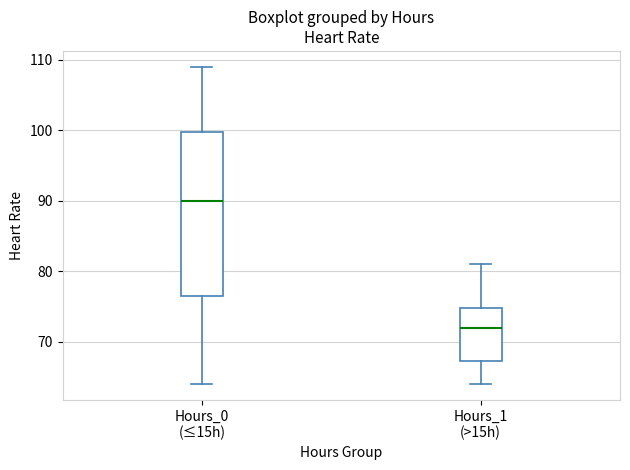

Which box has the highest median line?

Hours_0 (≤15h)